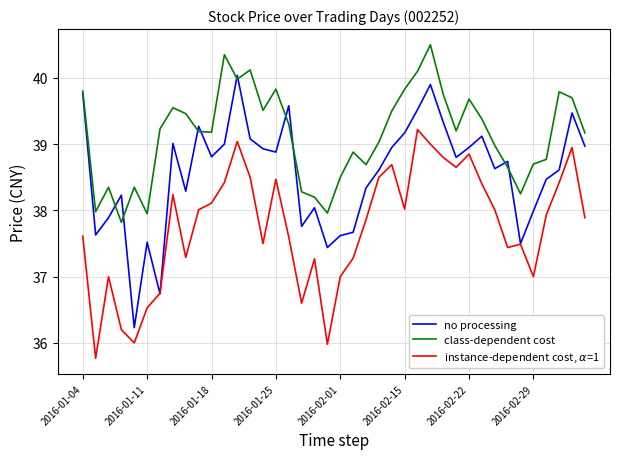

Which series has the largest range (max minus min)?

no processing